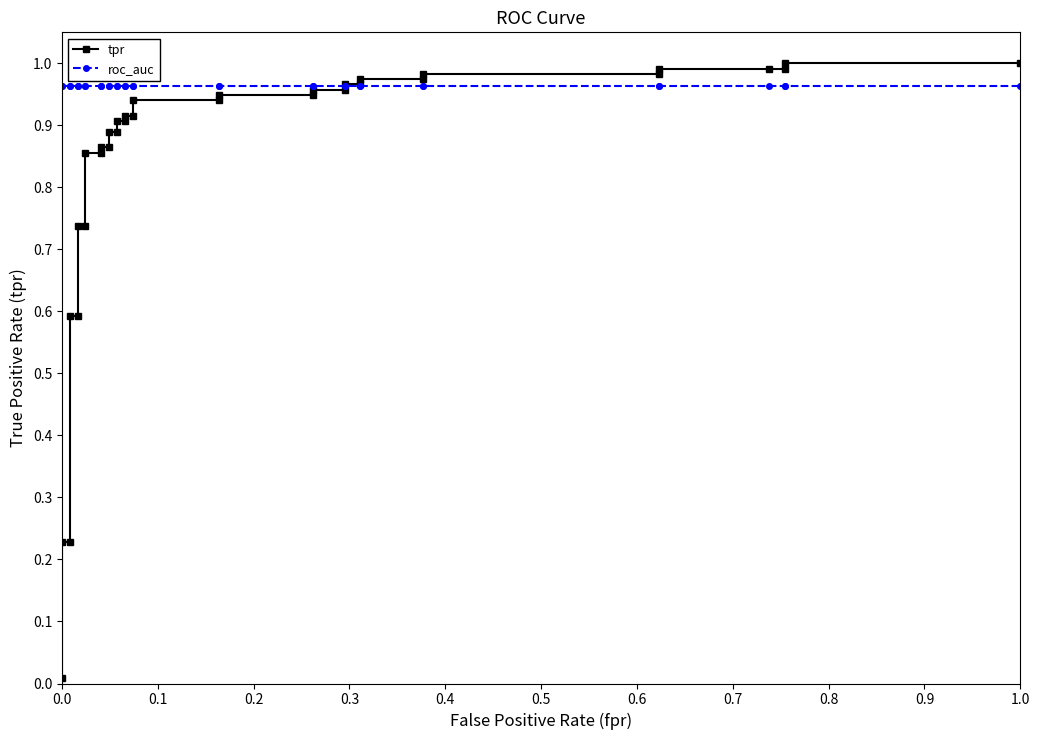

What is the maximum value for roc_auc?

1.0